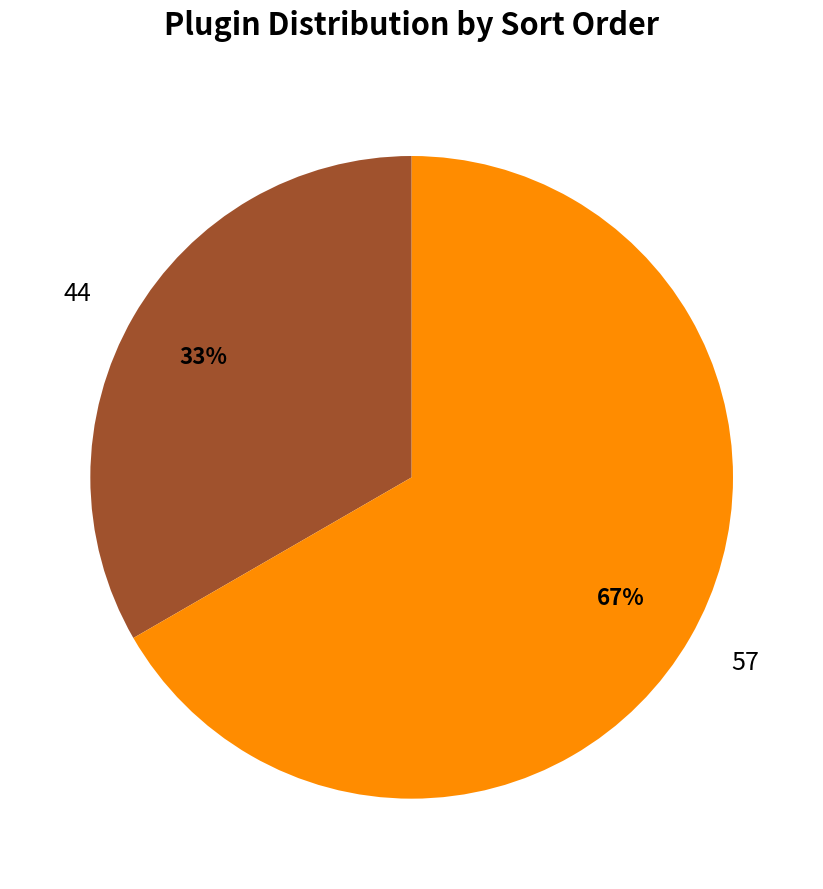

To the nearest percent, what portion does 44 represent?

33%